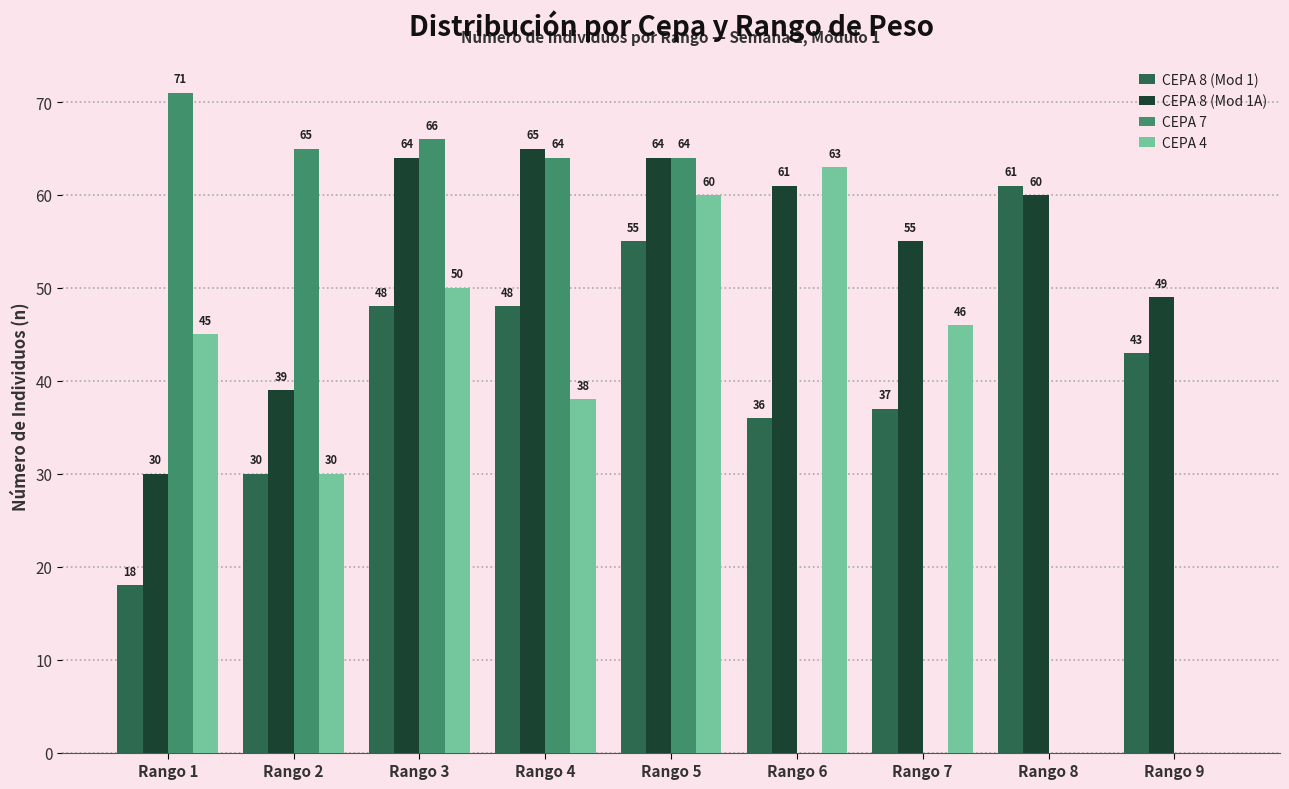

What is the difference between the CEPA 8 (Mod 1) values at Rango 8 and Rango 3?

13